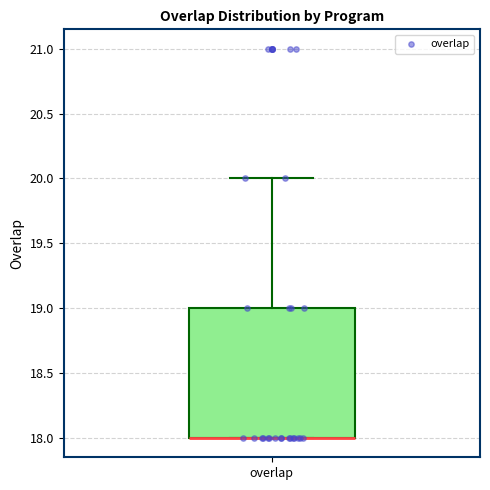

Read this box plot against the y-axis: the position of the median line, the range covered by the box, and the ends of both whiskers. The values are not printed on the chart, so give them approximately, as read against the axis.

median 18 (drawn on the box's lower edge), box 18 to 19, whiskers 18 to 20